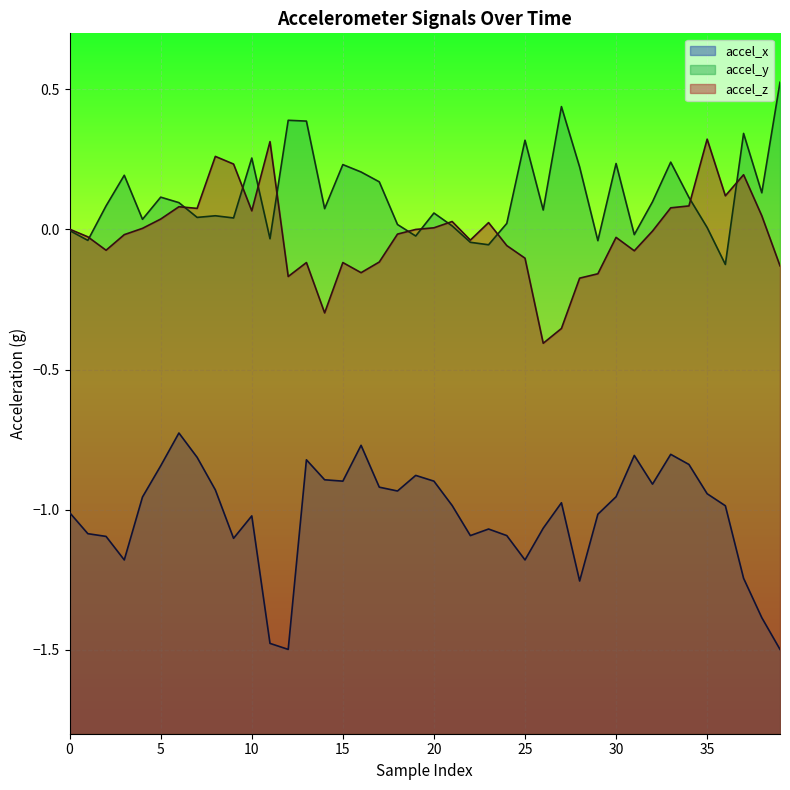

At which category does the chart reach its peak across all series?

39